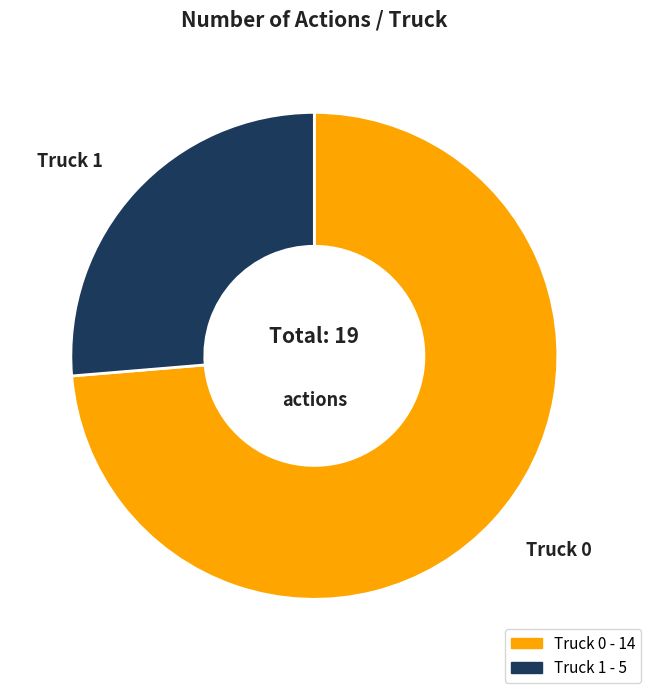

True or false: Truck 1 accounts for 26% of the total.

True